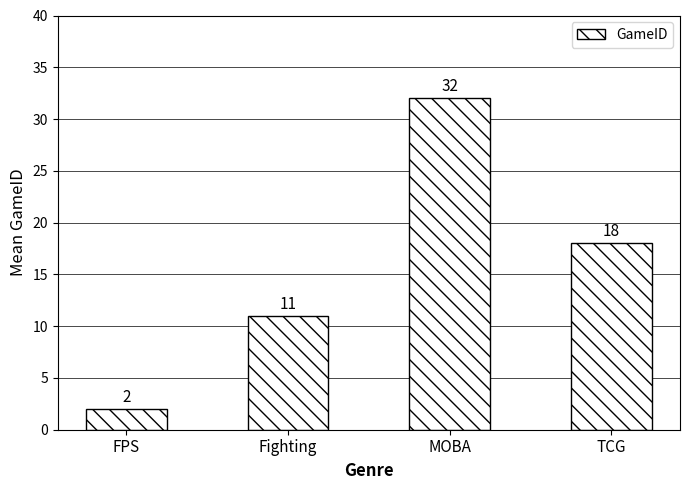

Which category has the lowest value across all series?

FPS